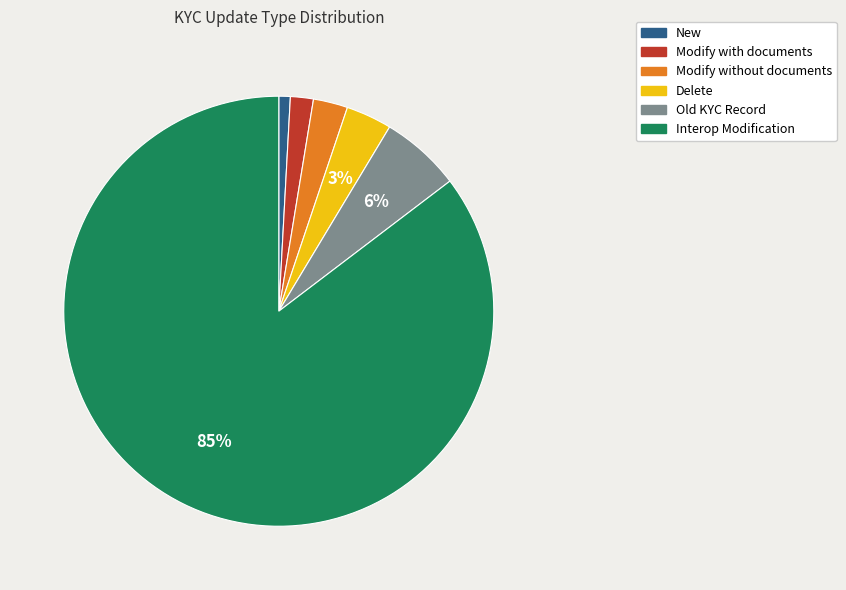

How many slices are in this pie chart?

6